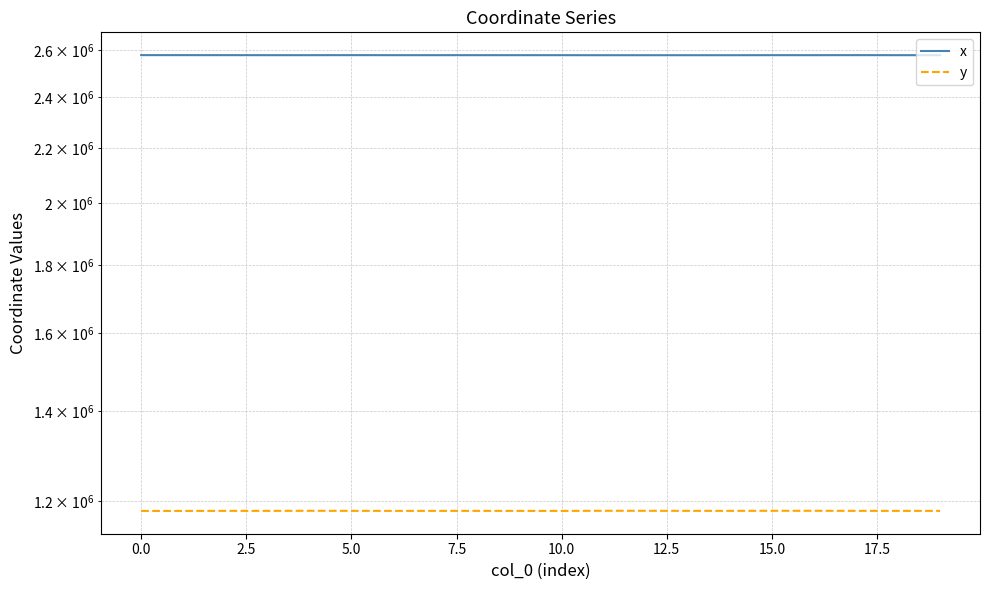

What are all the series names shown in the legend?

x, y